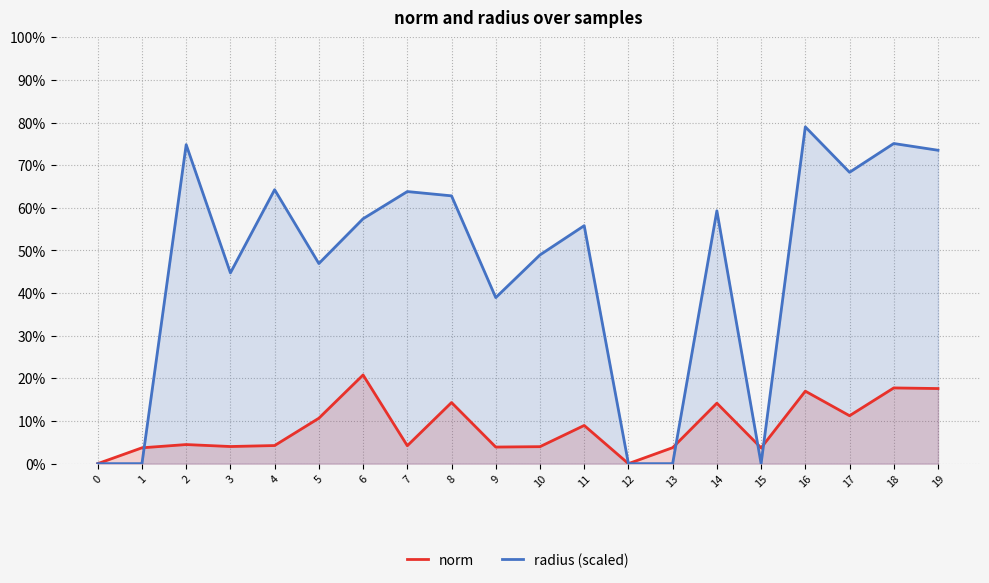

Count the radius (scaled) values in the range 0 to 1.

20